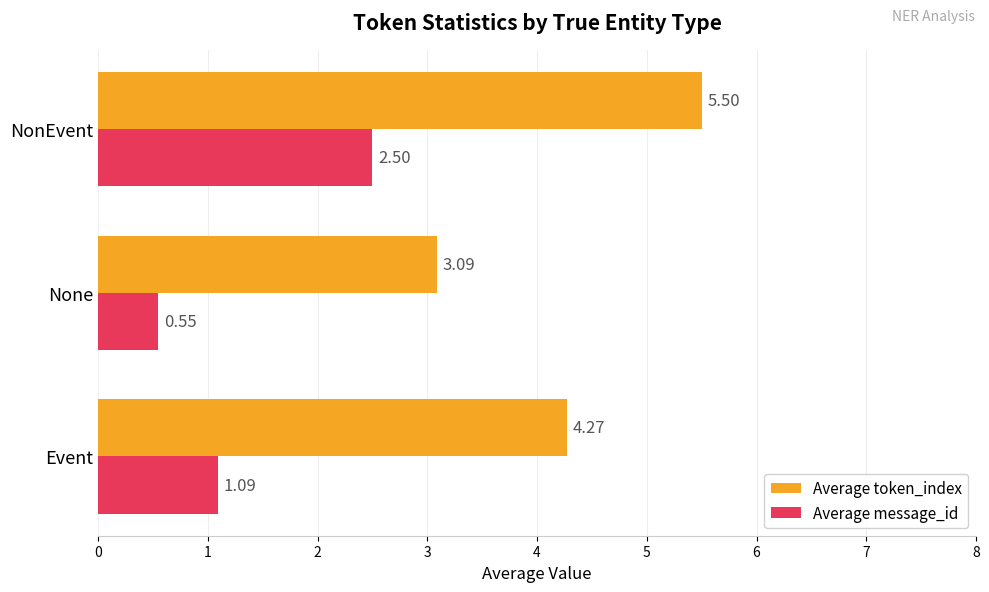

List the series in order of their overall mean, lowest first.

Average message_id, Average token_index